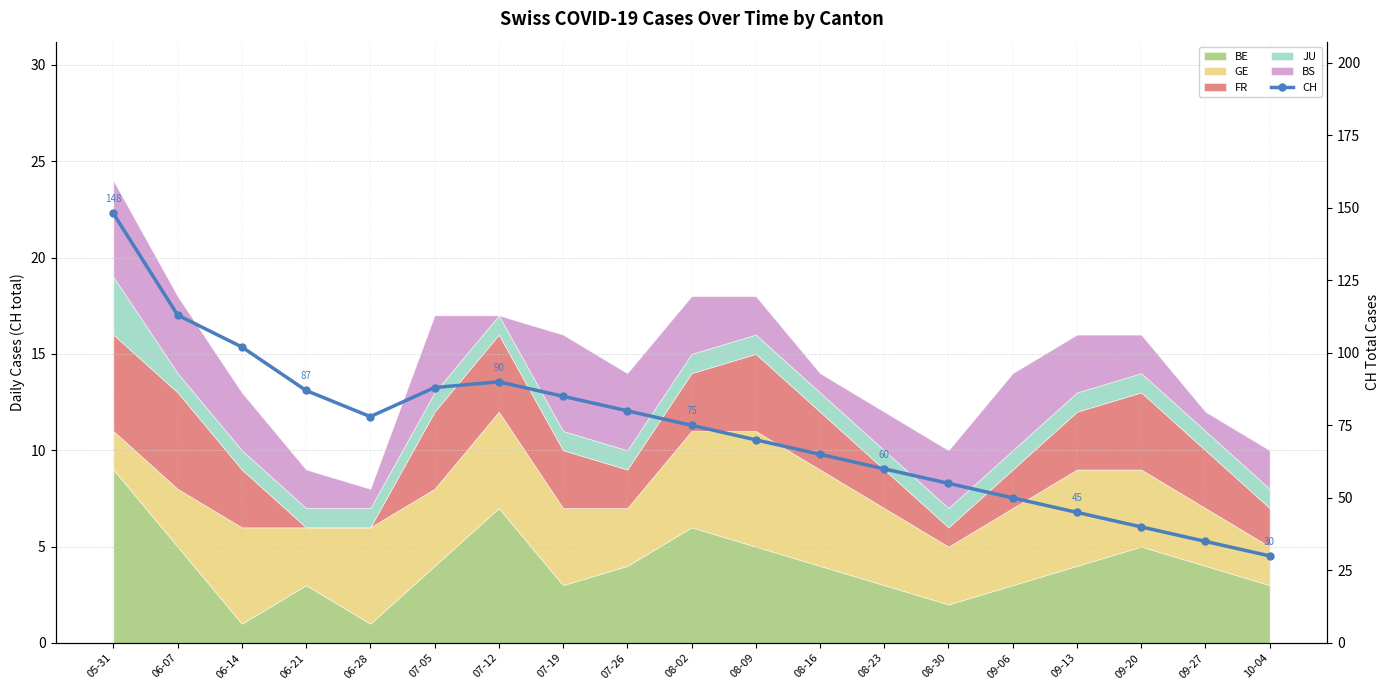

Rank the categories by value from lowest to highest.

10-04, 09-27, 09-20, 09-13, 09-06, 08-30, 08-23, 08-16, 08-09, 08-02, 06-28, 07-26, 07-19, 06-21, 07-05, 07-12, 06-14, 06-07, 05-31